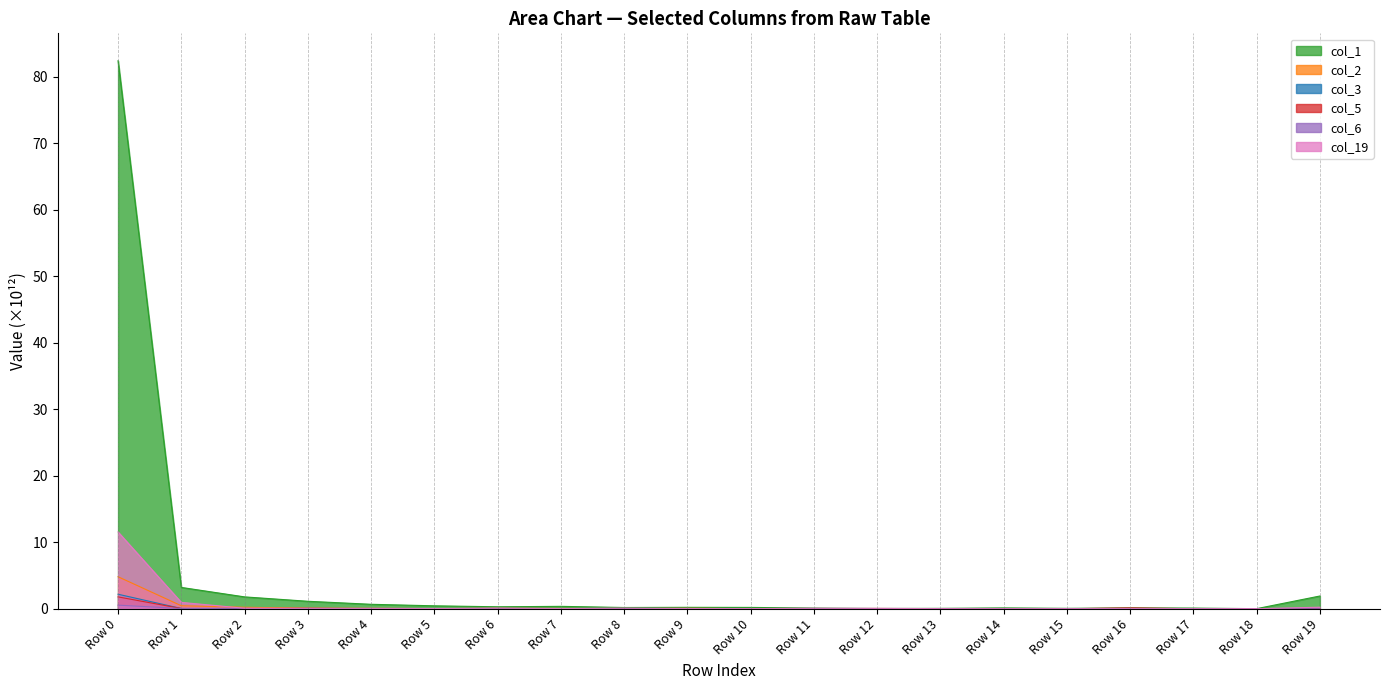

At how many categories does at least one series exceed 50?

1